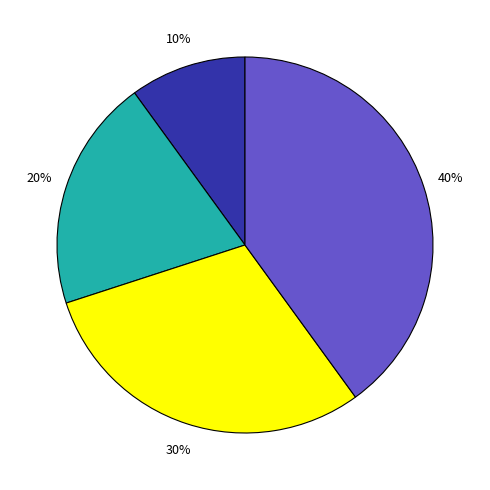

To the nearest percent, what is the difference between the largest and smallest slice percentages?

30%